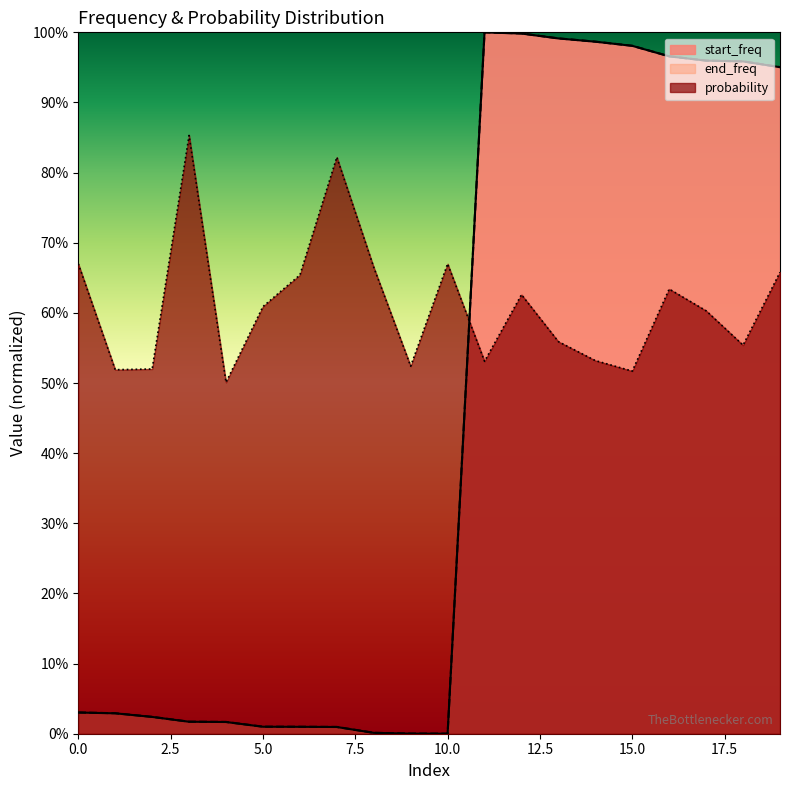

At which category is the sum across all series the highest?

12